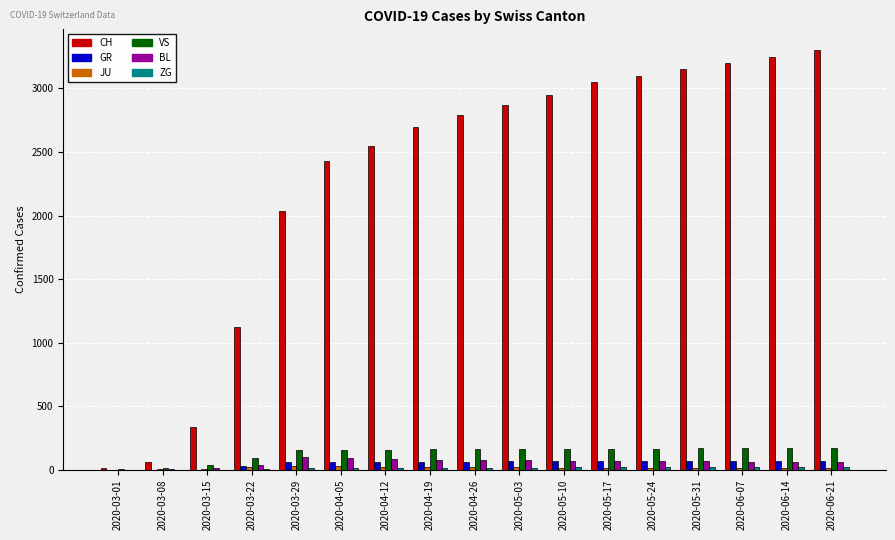

Which series has the largest total across all categories?

CH